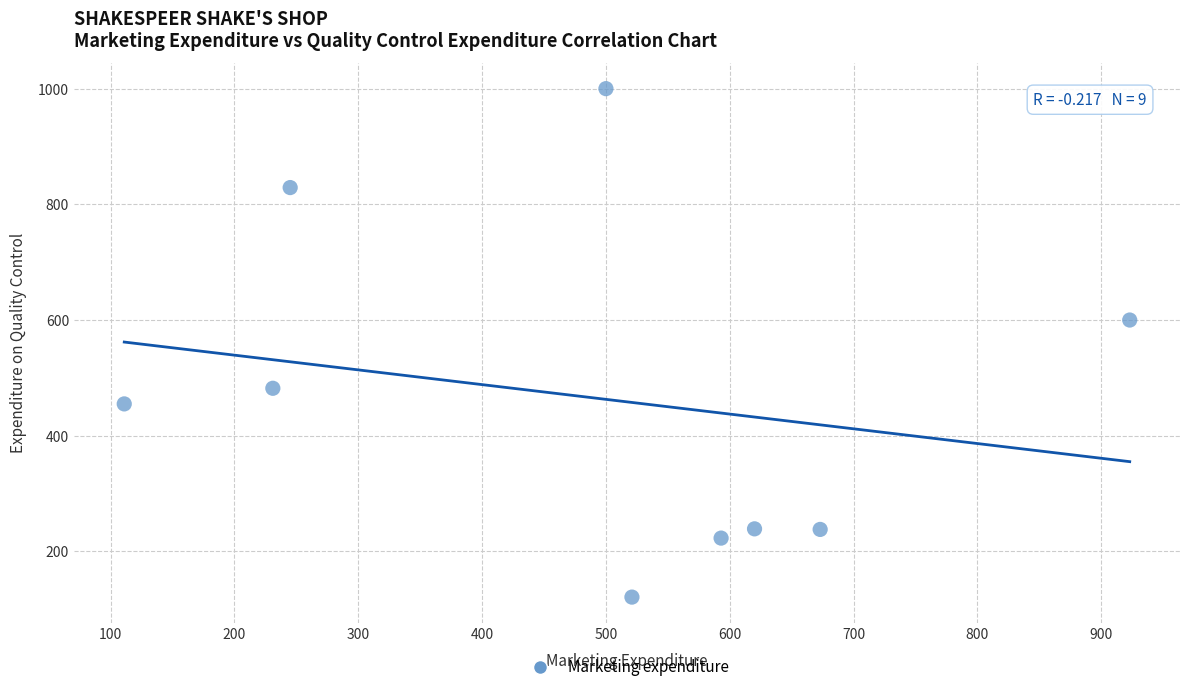

What is the average Y value?

465